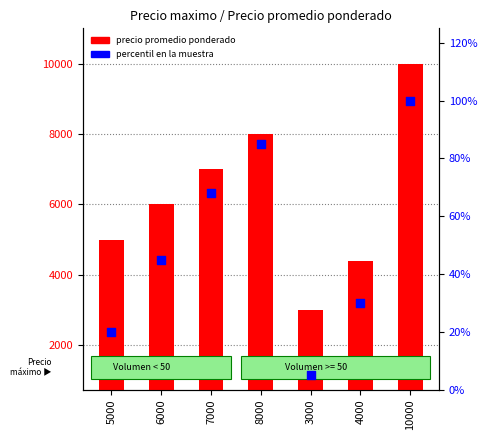

Which series reaches the maximum Y coordinate?

precio promedio ponderado